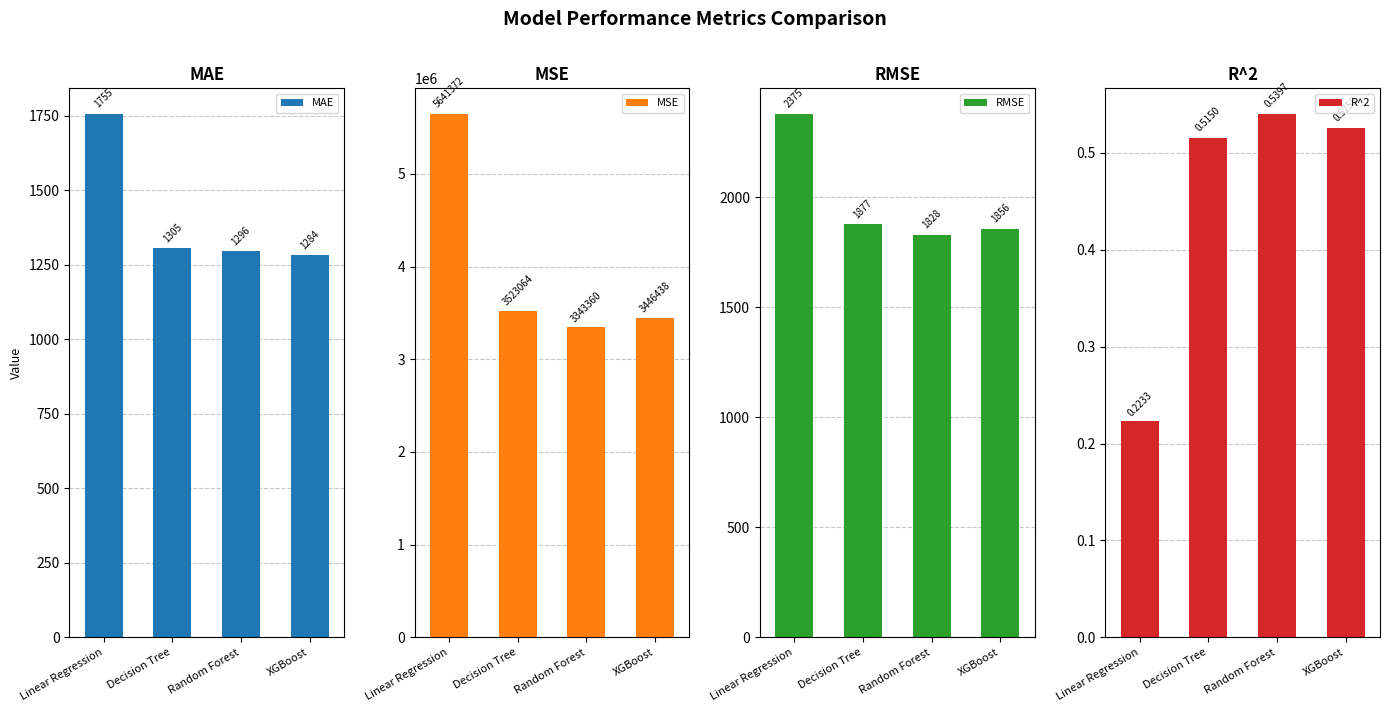

Are the bars grouped side by side (vs. stacked)?

Yes